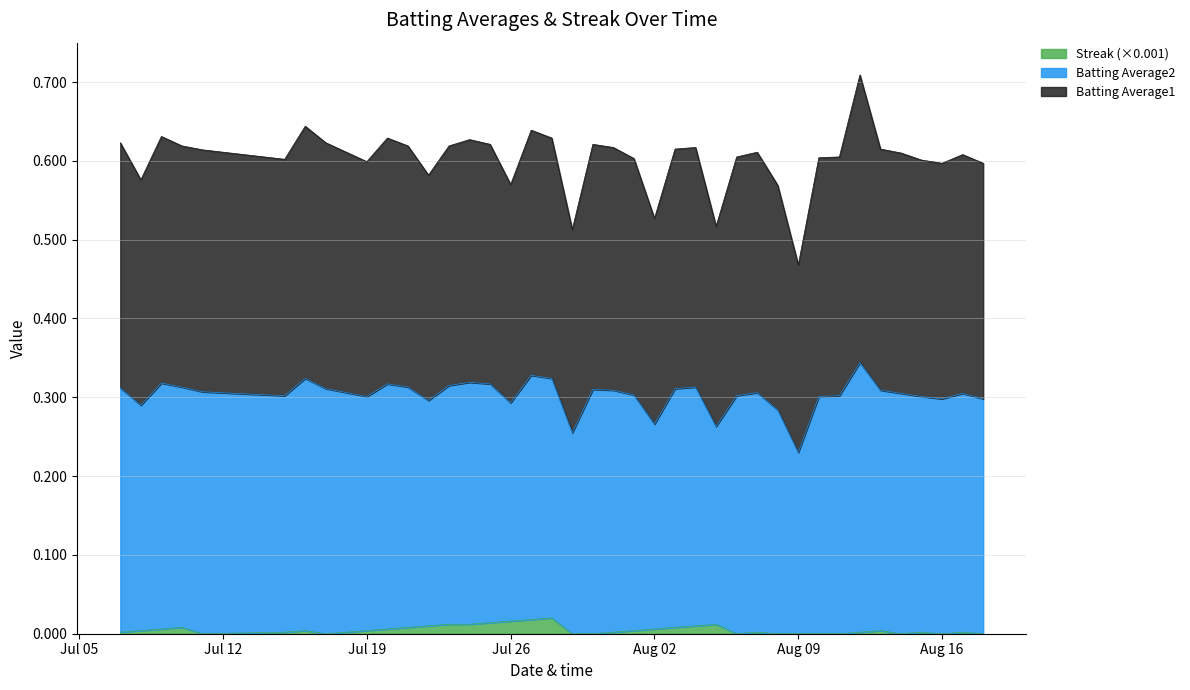

True or false: Streak and Batting Average1 cross at least once.

False